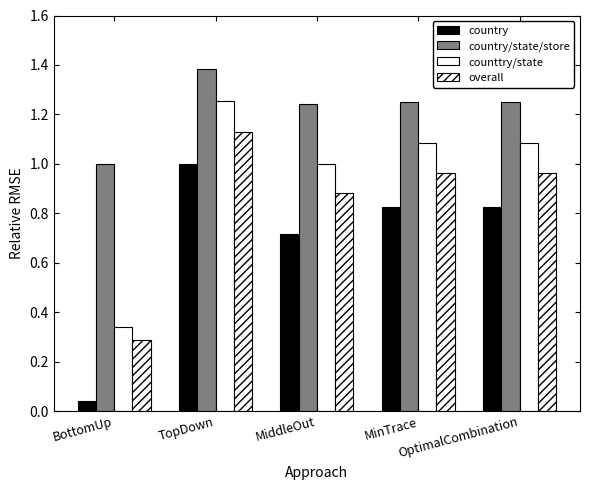

Which has a higher value, MinTrace or OptimalCombination?

MinTrace